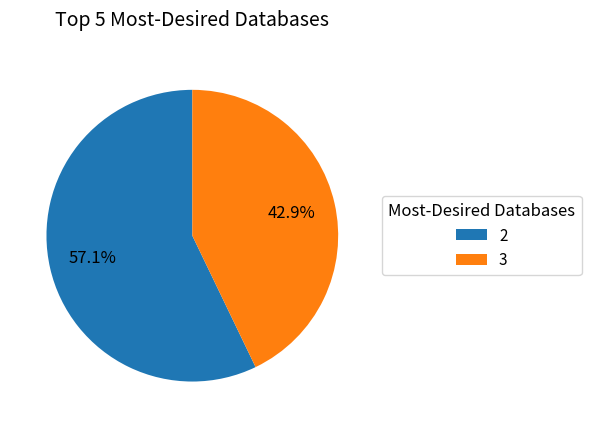

What is the smallest slice in the pie chart?

3